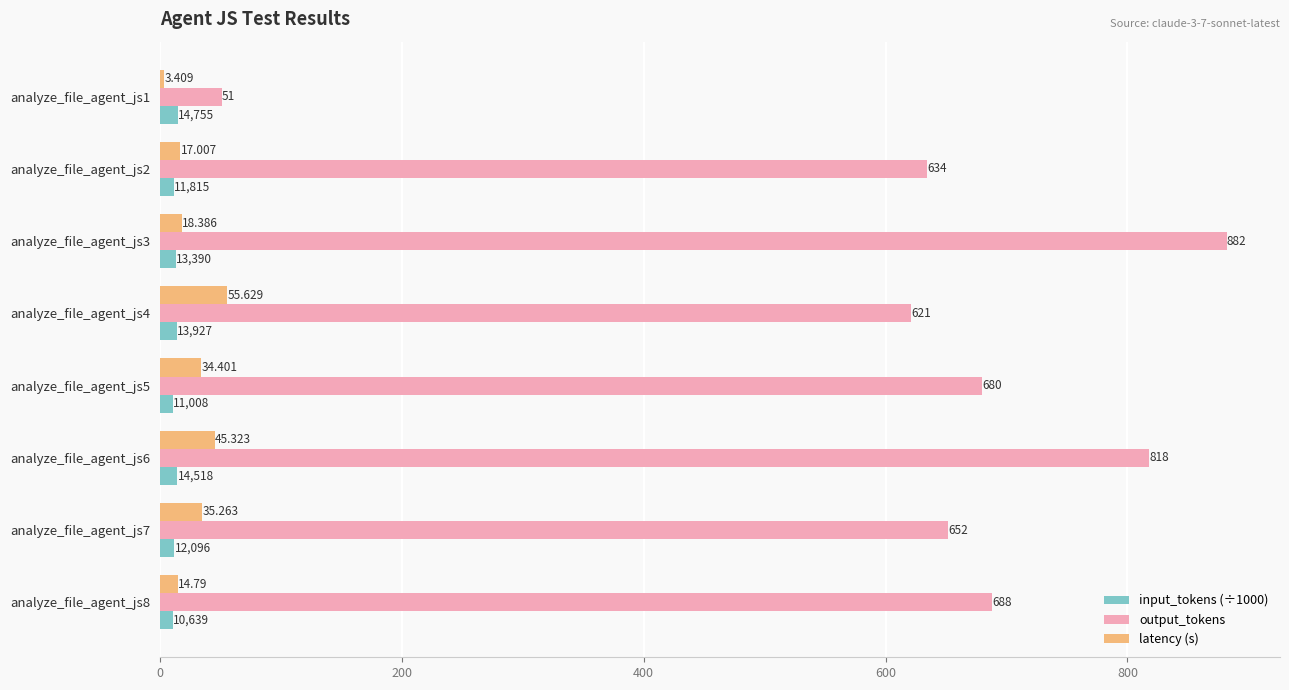

Which series has the widest spread of values?

output_tokens